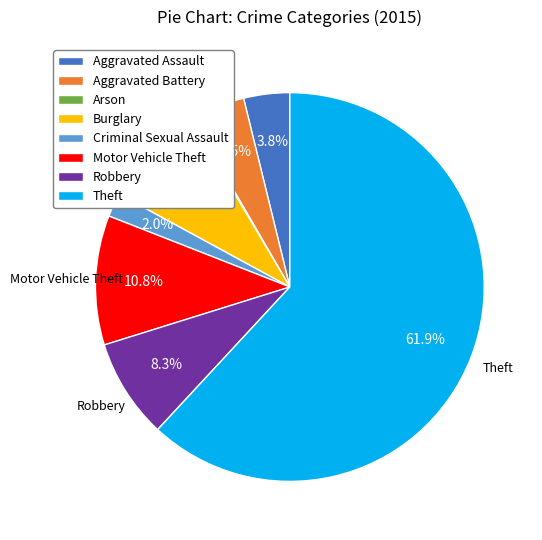

To the nearest percent, what is the difference between the Theft and Aggravated Battery slice percentages?

57%